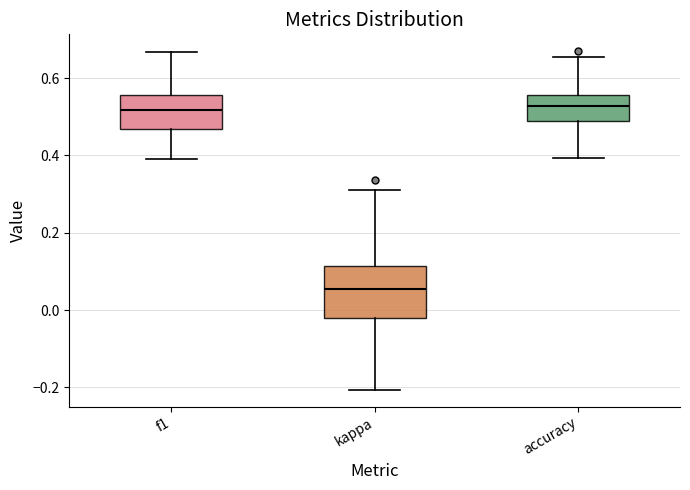

Reading left to right, transcribe this box plot: for each box, give where its median line is, the range the box spans, and where its two whiskers end, as read against the y-axis. The values are not printed on the chart, so give them approximately, as read against the axis.

f1: median 0.52, box 0.46 to 0.56, whiskers 0.38 to 0.66
kappa: median 0.06, box -0.02 to 0.12, whiskers -0.20 to 0.32
accuracy: median 0.52, box 0.48 to 0.56, whiskers 0.40 to 0.66